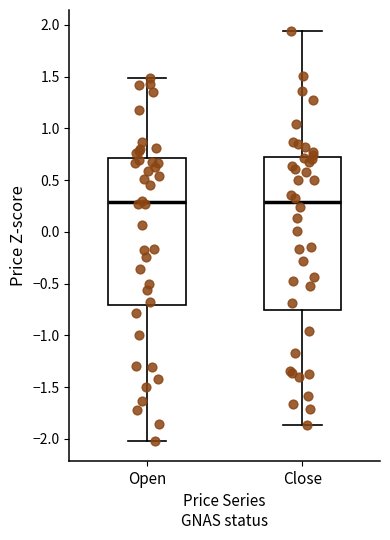

Reading left to right, transcribe this box plot: for each box, give where its median line is, the range the box spans, and where its two whiskers end, as read against the y-axis. The values are not printed on the chart, so give them approximately, as read against the axis.

Open: median 0.30, box -0.70 to 0.70, whiskers -2.00 to 1.50
Close: median 0.30, box -0.75 to 0.70, whiskers -1.85 to 1.95